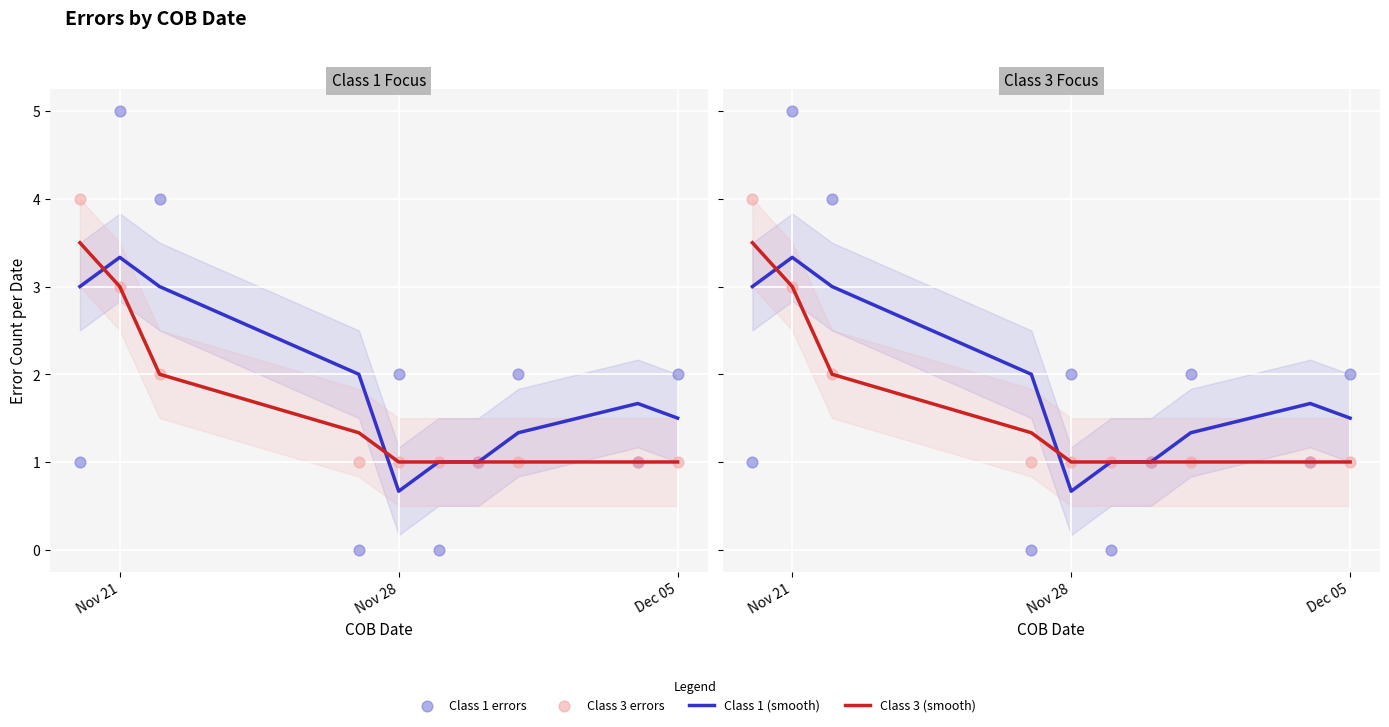

Which series has the largest Y range (max minus min)?

Class 1 errors